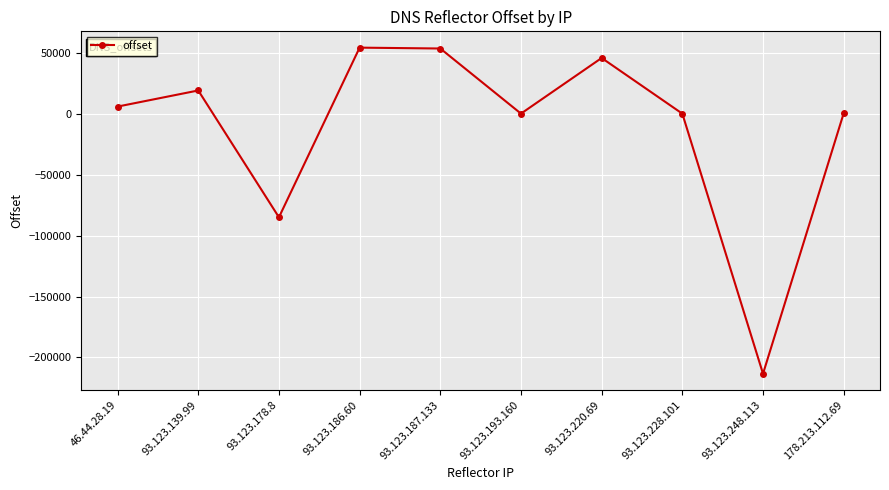

At which category does the chart reach its minimum across all series?

93.123.248.113